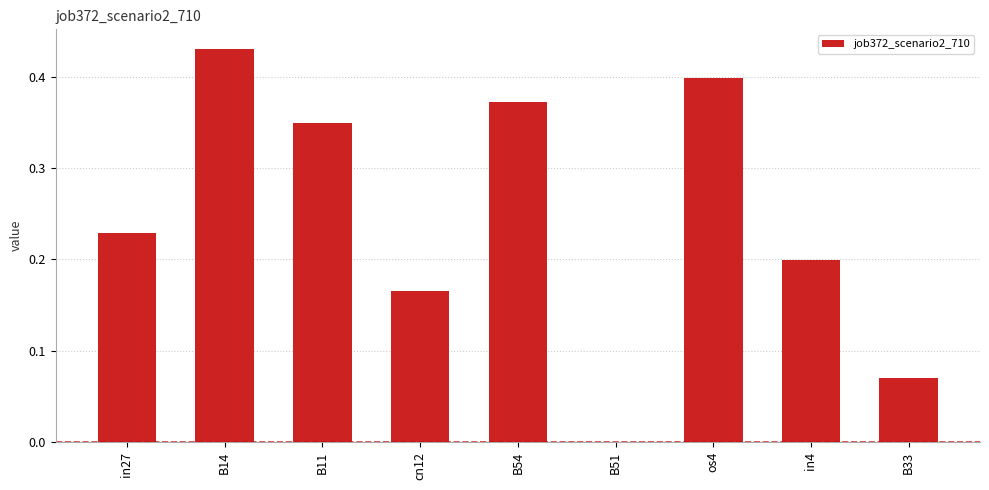

Count the values in the range 0 to 1.

9